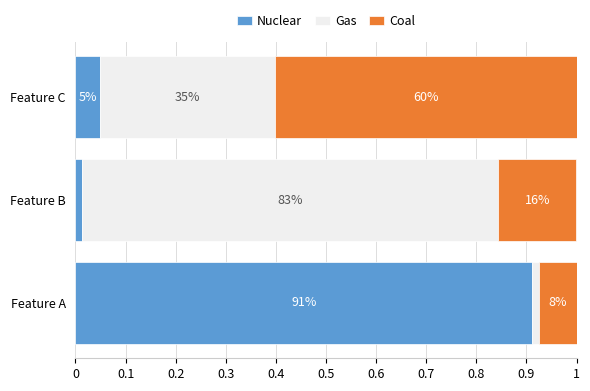

What are all the series names shown in the legend?

Nuclear, Gas, Coal